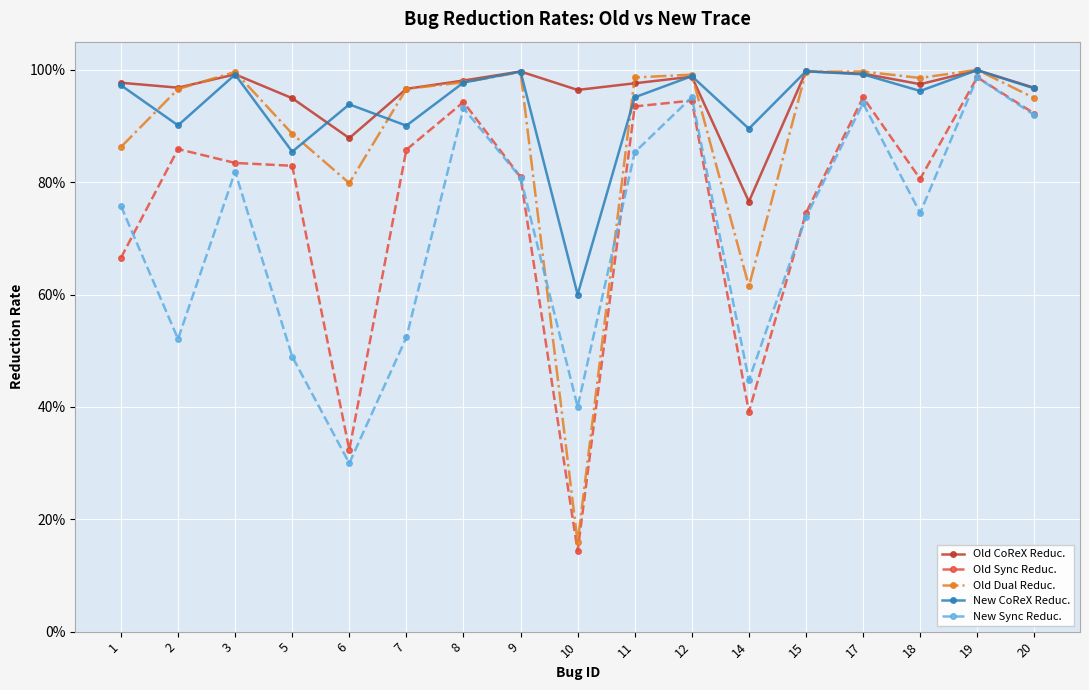

What are all the series names shown in the legend?

Old CoReX Reduc., Old Sync Reduc., Old Dual Reduc., New CoReX Reduc., New Sync Reduc.